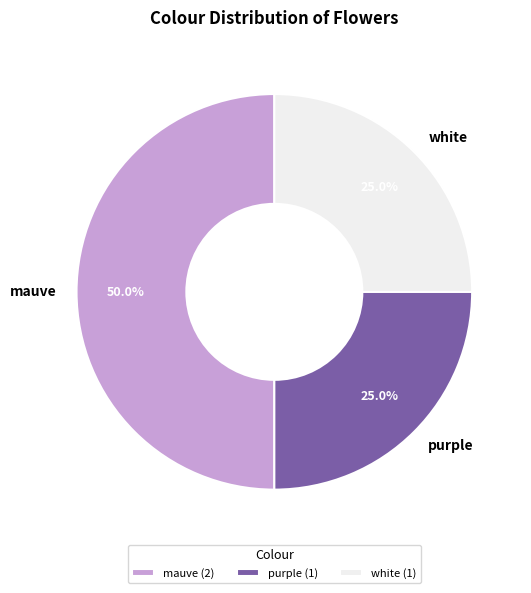

Which slice is the largest?

mauve